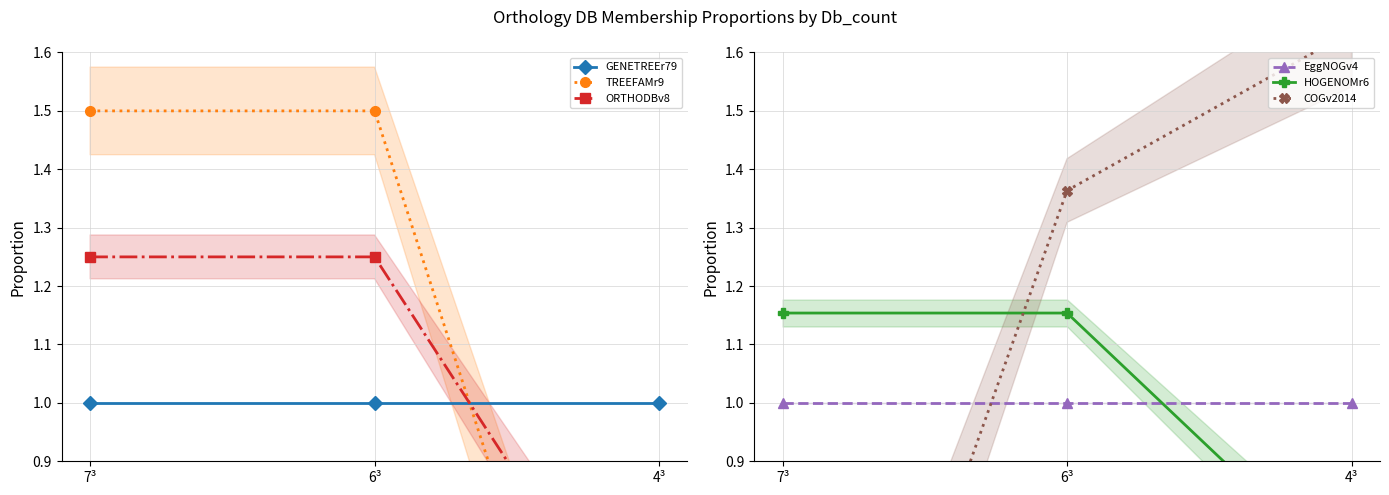

True or false: GENETREEr79 has a value of 1.0 at 6³.

True